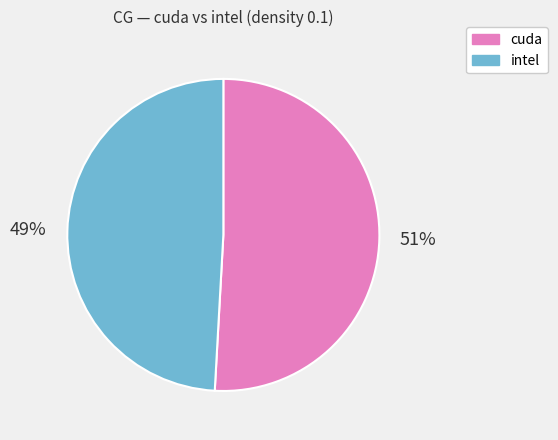

How many segments does this pie chart have?

2